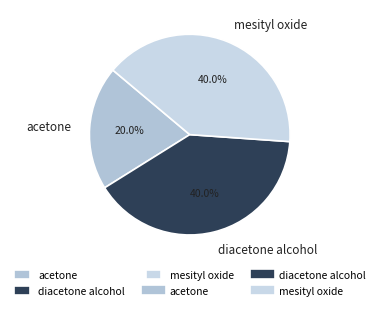

Combined, do diacetone alcohol and mesityl oxide account for over 50%?

Yes